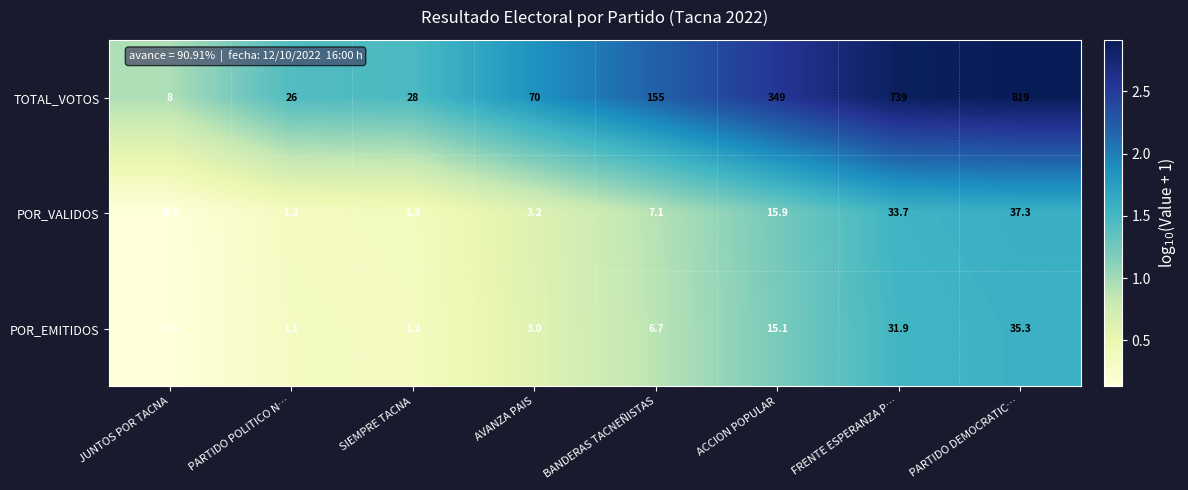

What is the minimum value shown in the chart?

0.3